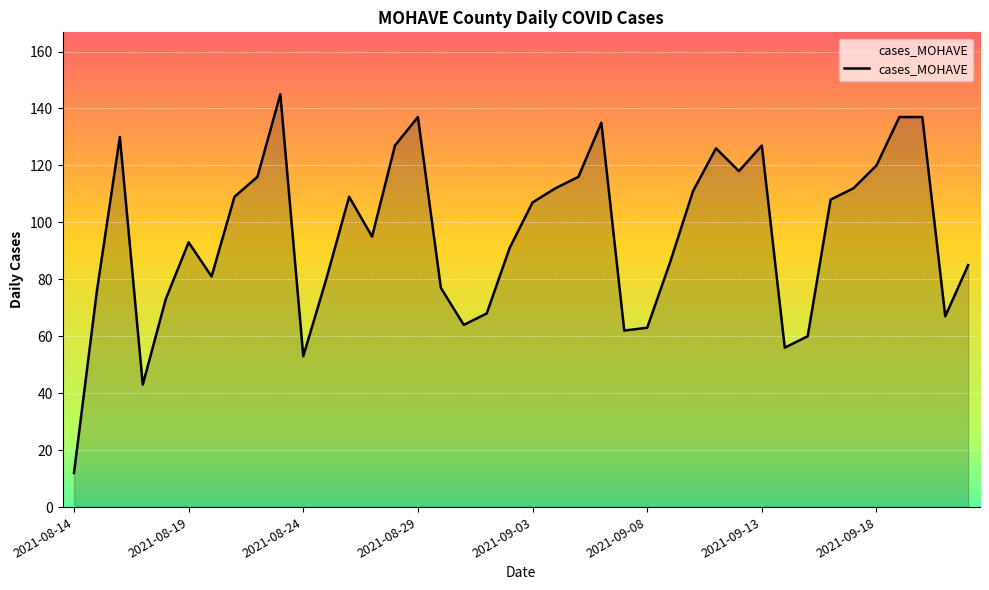

What is the greatest value displayed?

145